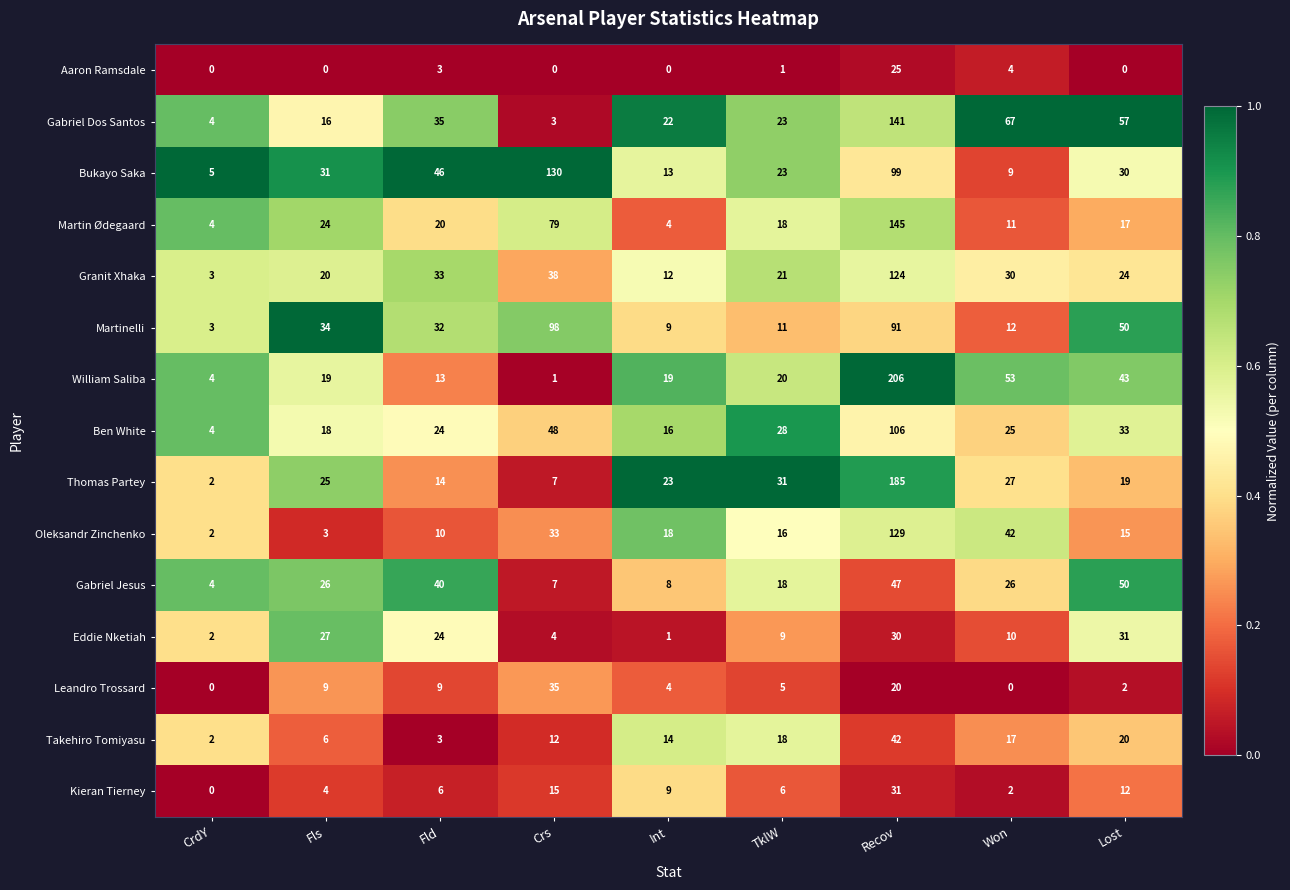

Which series has the largest total across all categories?

Bukayo Saka